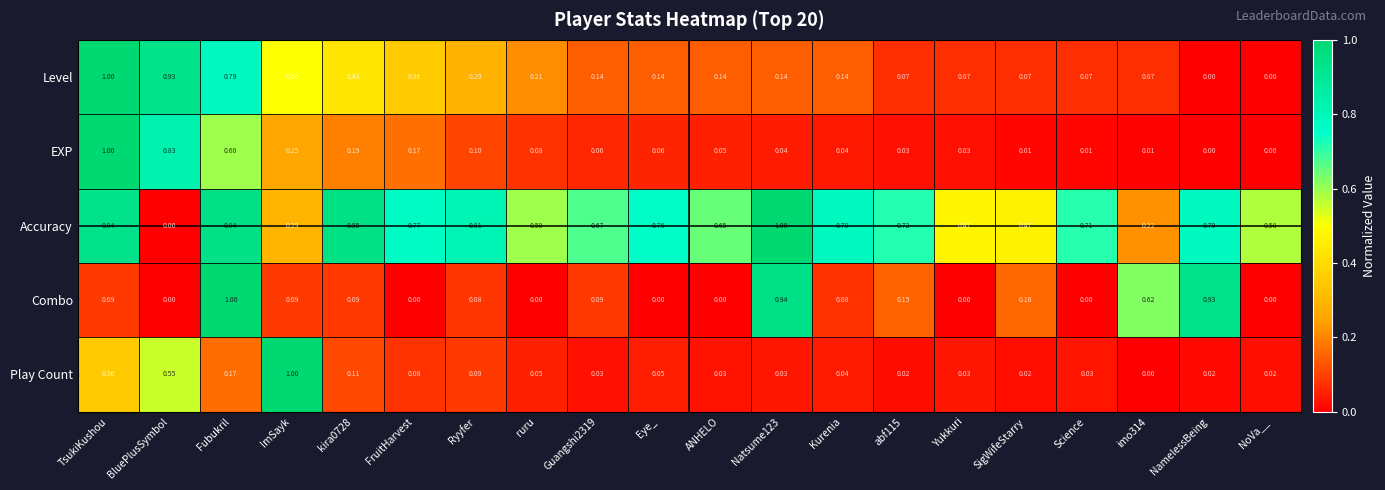

Between TsukiKushou and imo314, which series saw the biggest shift?

EXP